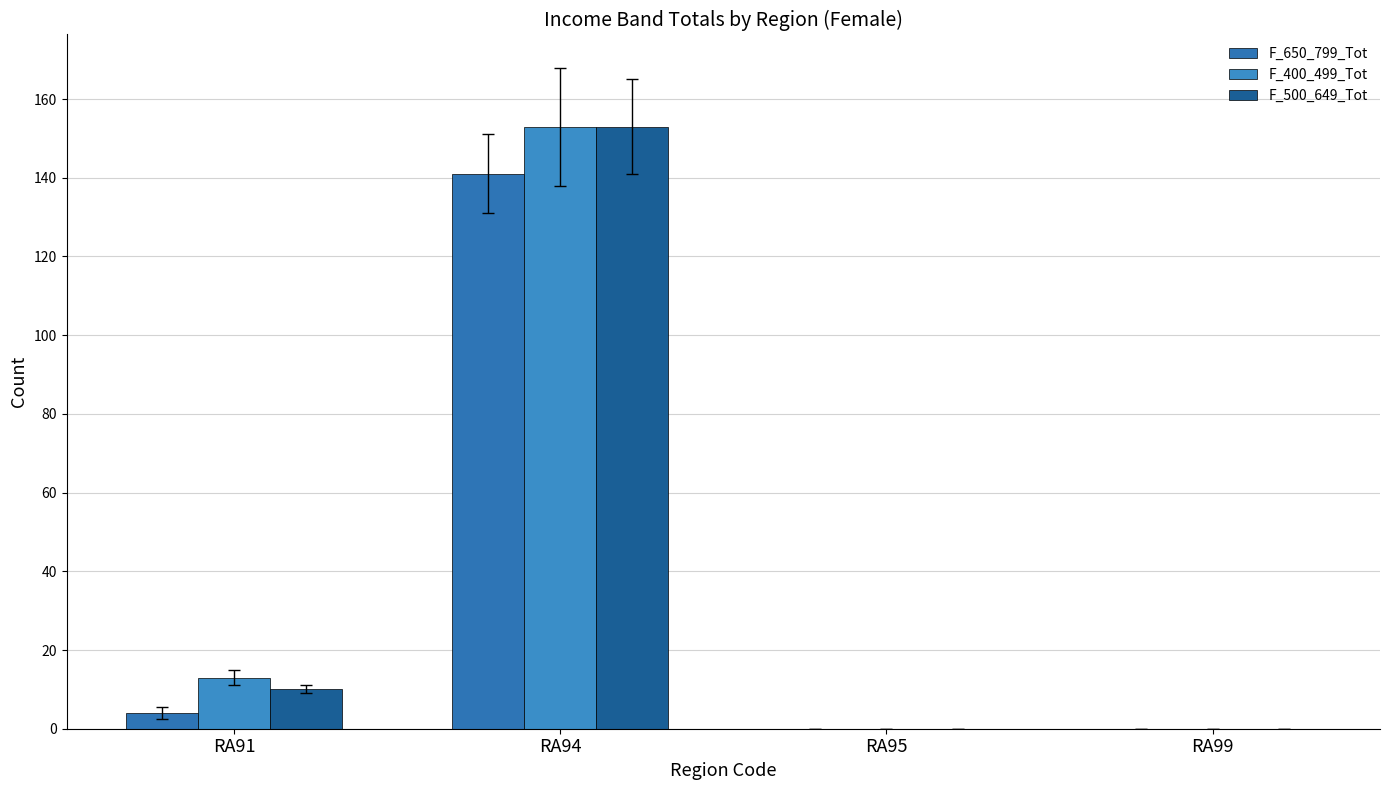

At how many categories does at least one series exceed 75?

1